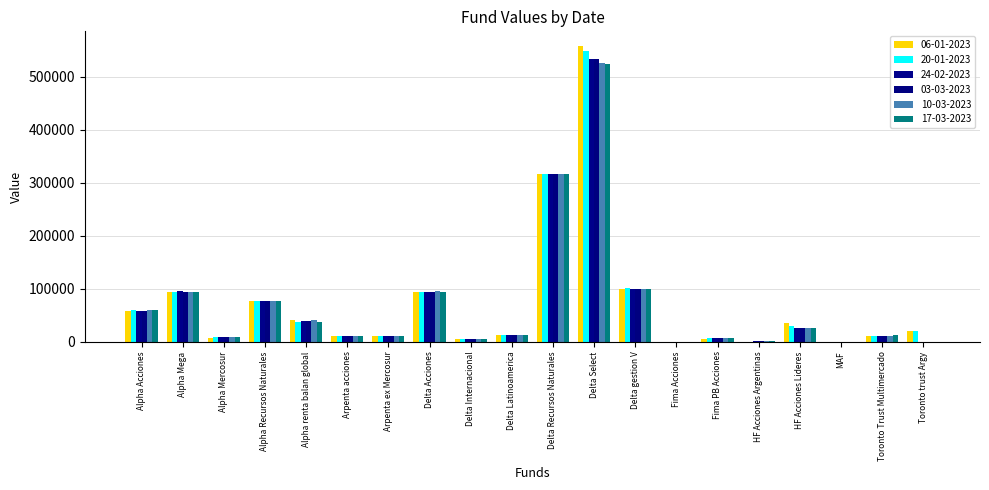

How many data points in 17-03-2023 are above 12686?

10